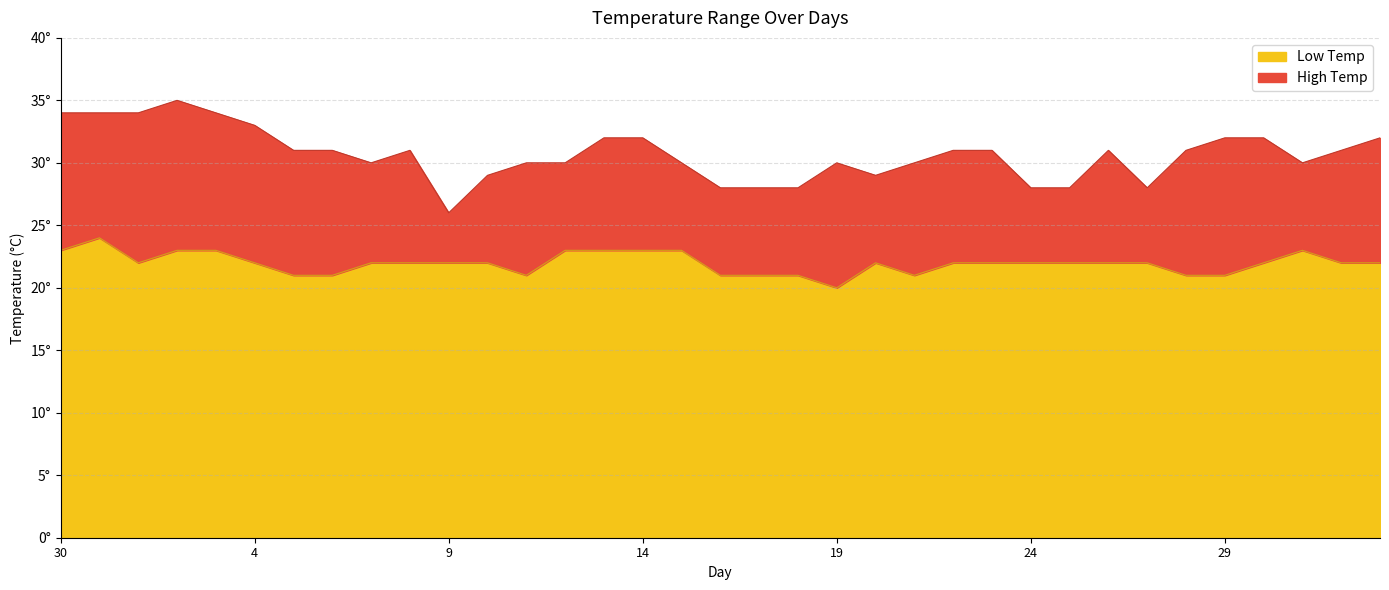

Is it true that Low Temp equals 29 at 2?

False